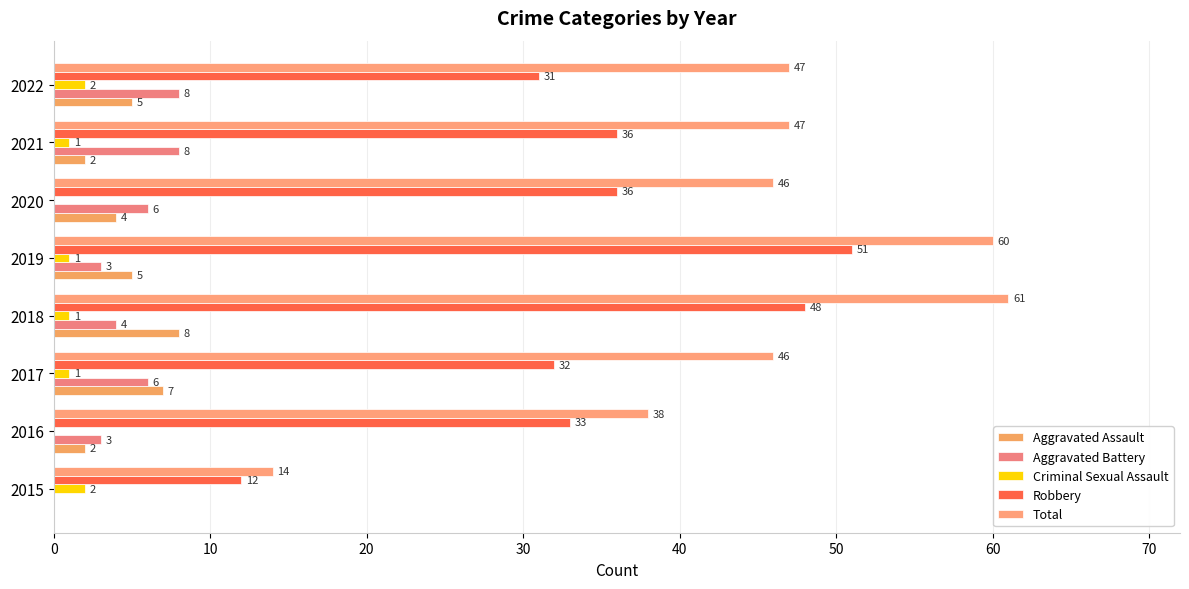

Reading left to right, list all the values displayed in this chart.

Aggravated Assault: 0	2	7	8	5	4	2	5
Aggravated Battery: 0	3	6	4	3	6	8	8
Criminal Sexual Assault: 2	0	1	1	1	0	1	2
Robbery: 12	33	32	48	51	36	36	31
Total: 14	38	46	61	60	46	47	47